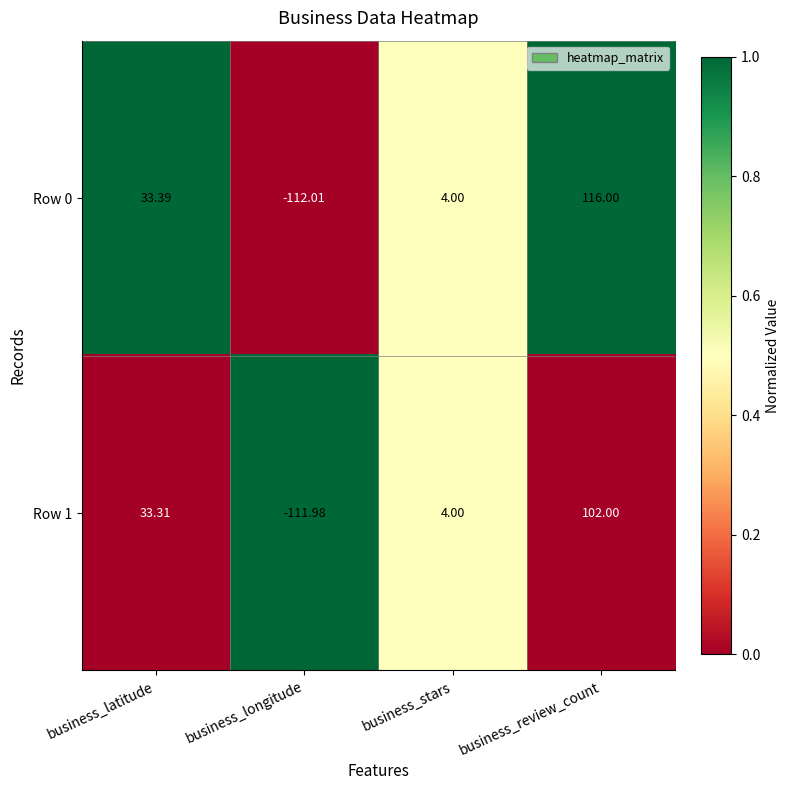

Which series has the widest spread of values?

Row 0